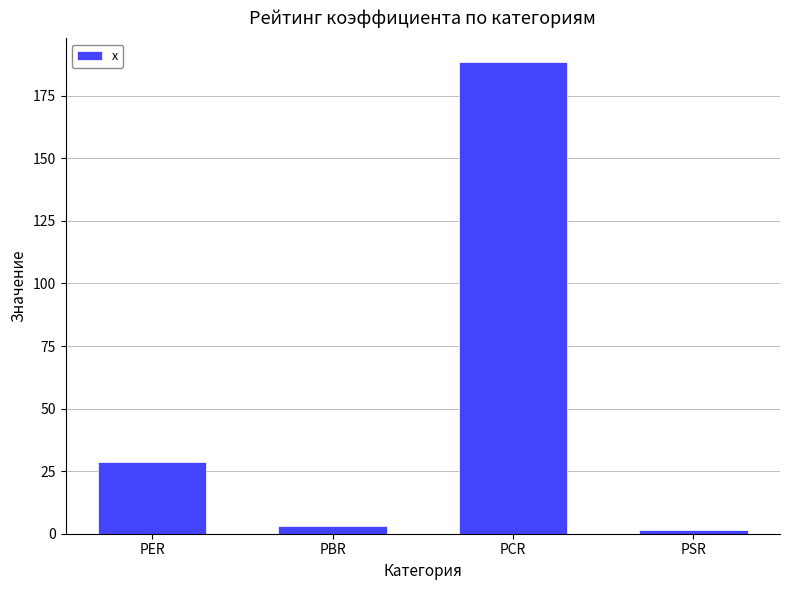

Does the chart contain any negative values?

No